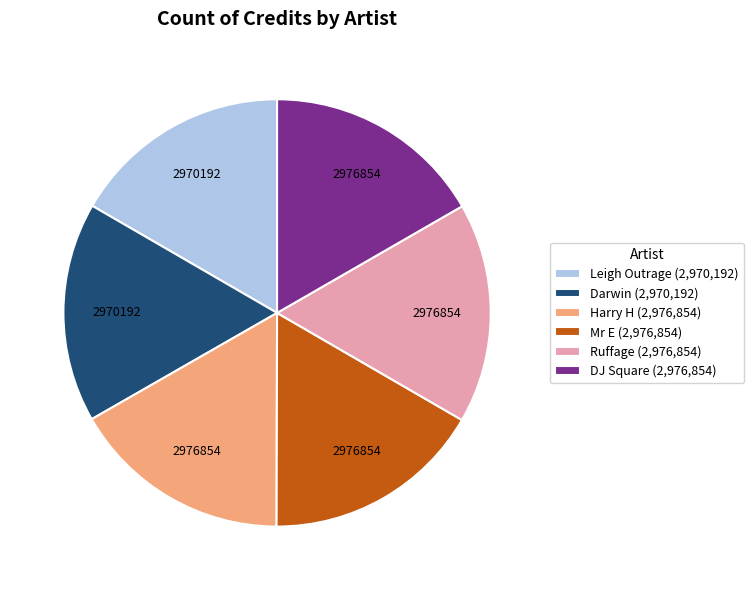

The Harry H (2,976,854) slice represents 17% of the pie. True or false?

True